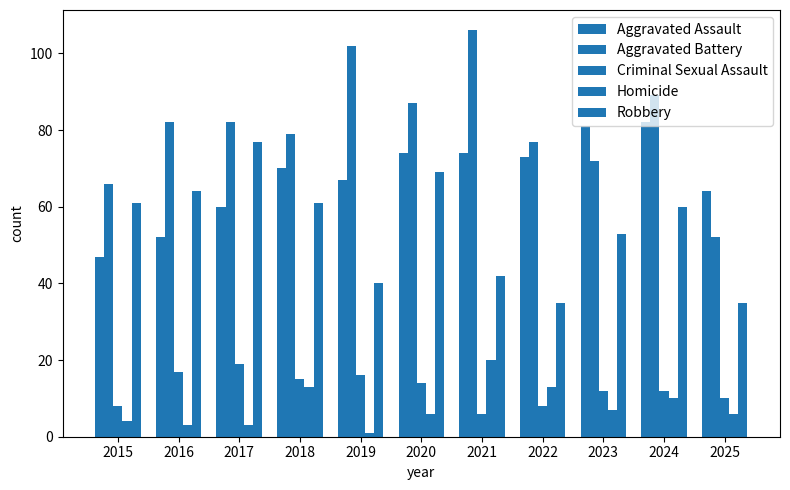

How many data points does each series have?

11